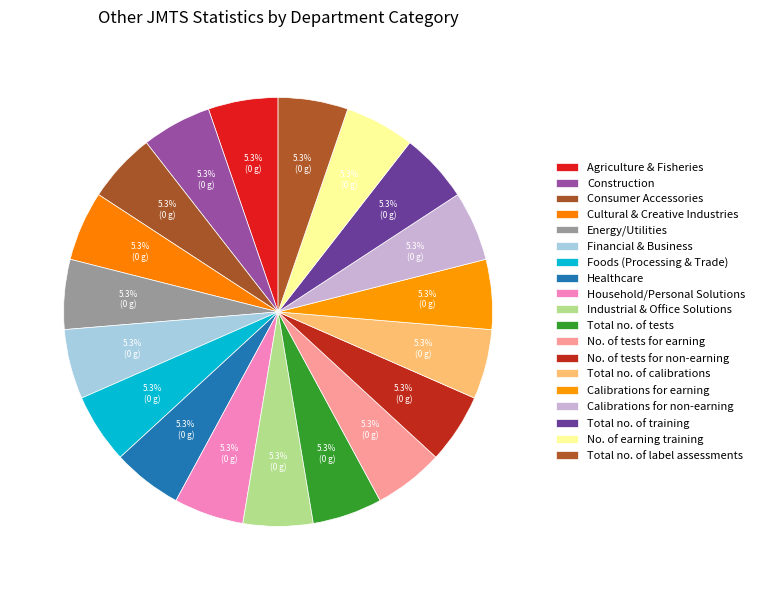

To the nearest percent, what is the average slice percentage?

5%